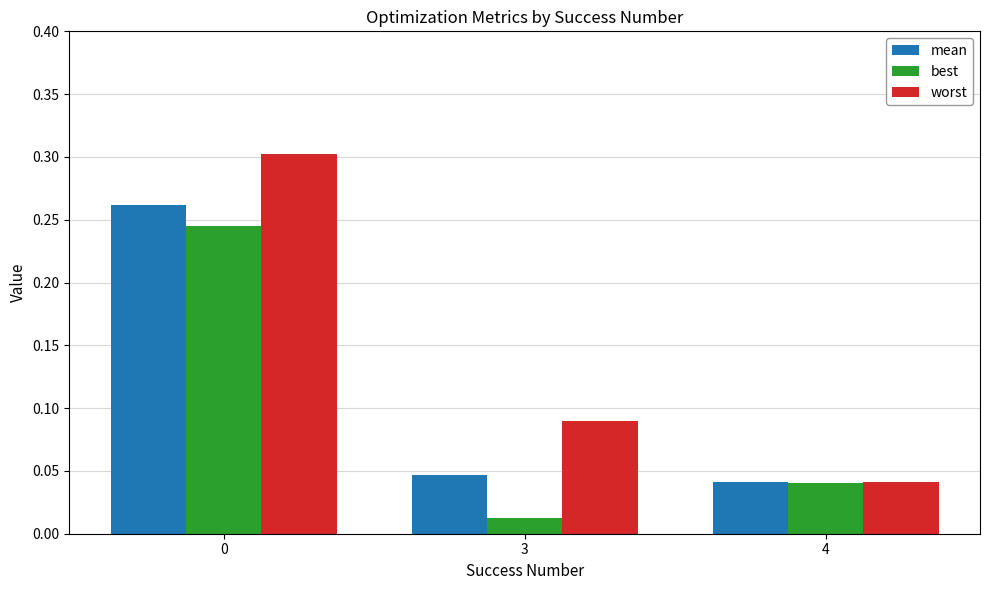

Which label corresponds to the smallest value in the chart?

3